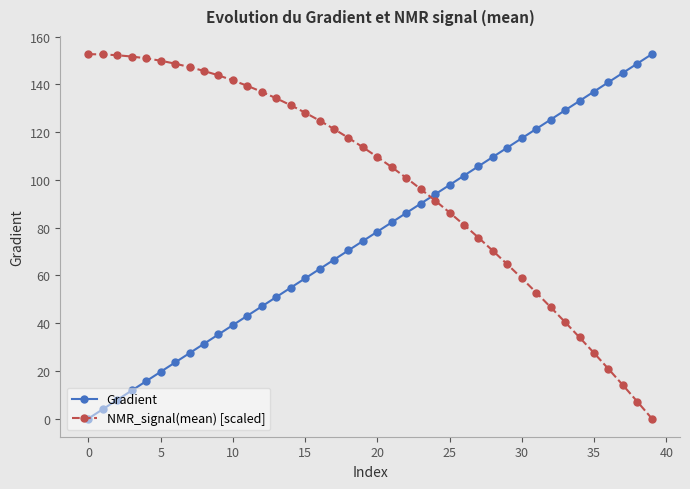

What are all the series names shown in the legend?

Gradient, NMR_signal(mean) [scaled]